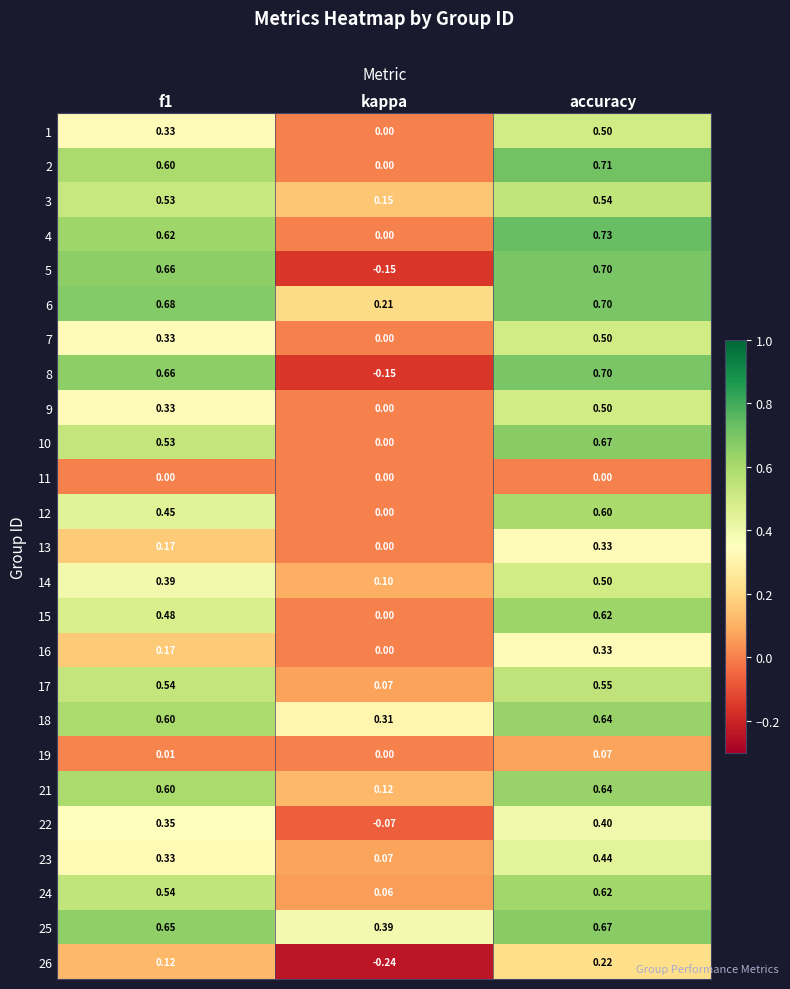

Where is 4 nearest to the value 0?

kappa